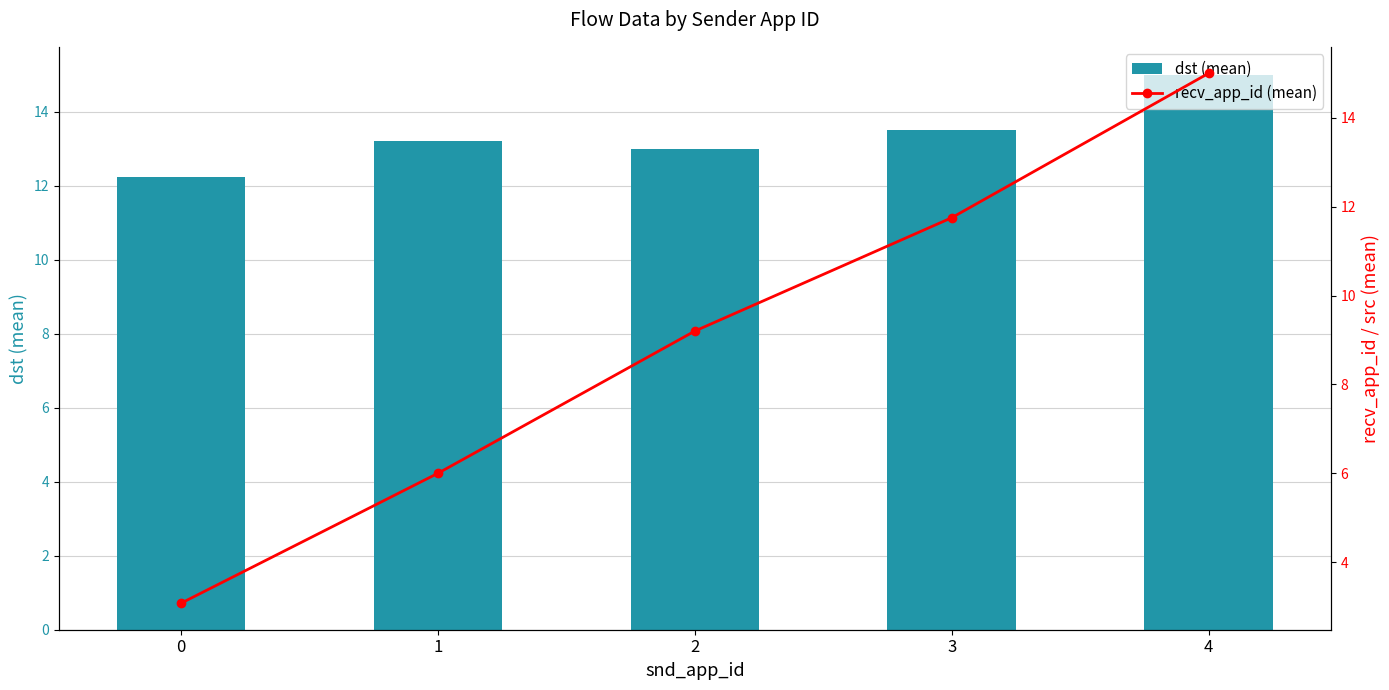

What is the maximum value shown in the chart?

15.0